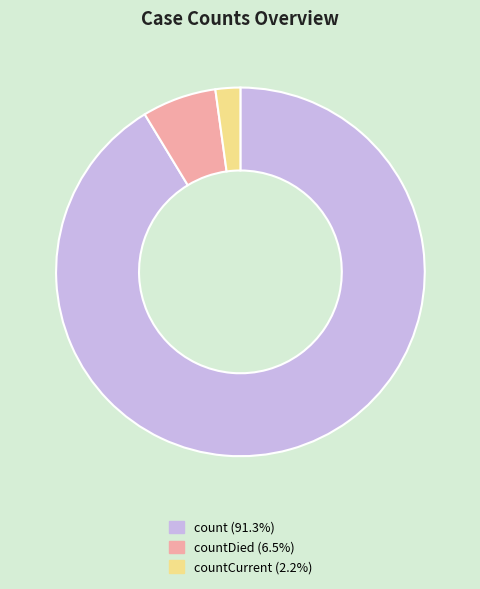

What is the ratio of the value at count (91.3%) to the value at countCurrent (2.2%)?

42.0